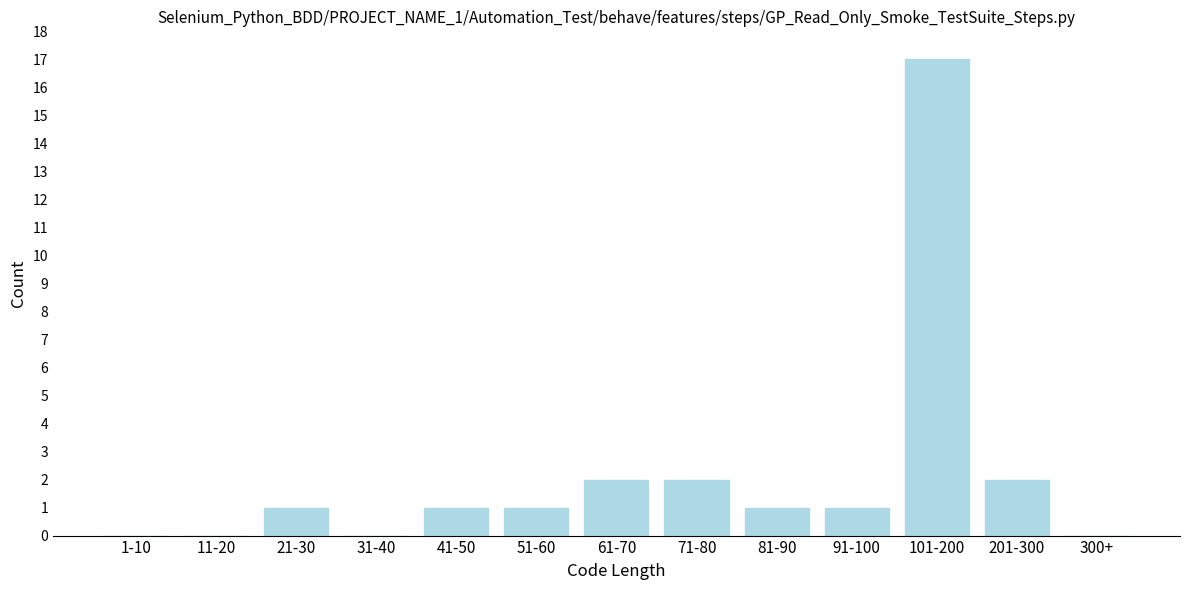

Reading left to right, list all the values displayed in this chart.

1-10=0	11-20=0	21-30=1	31-40=0	41-50=1	51-60=1	61-70=2	71-80=2	81-90=1	91-100=1	101-200=17	201-300=2	300+=0